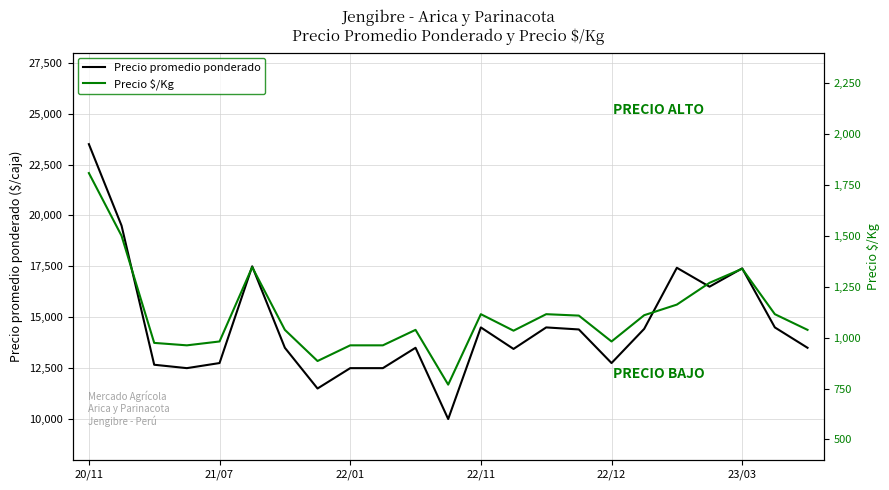

How many values in the Precio $/Kg series exceed 1038?

11